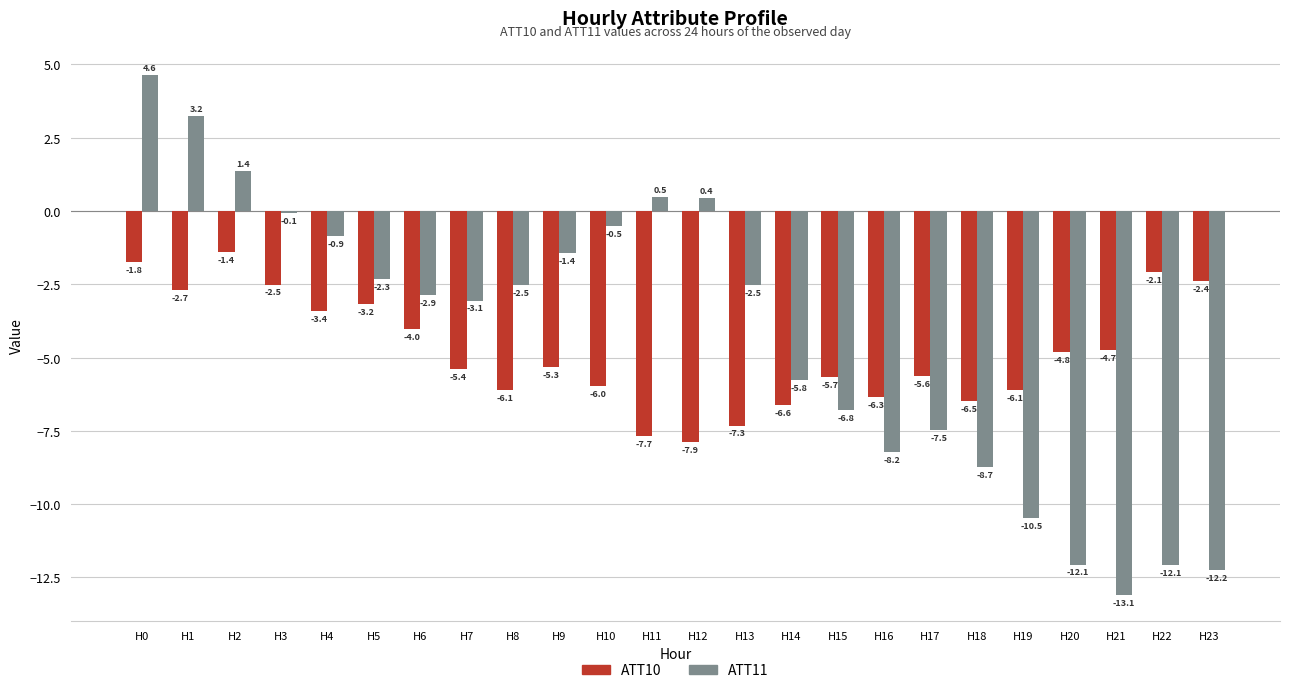

How many positive values does the ATT11 series have?

5